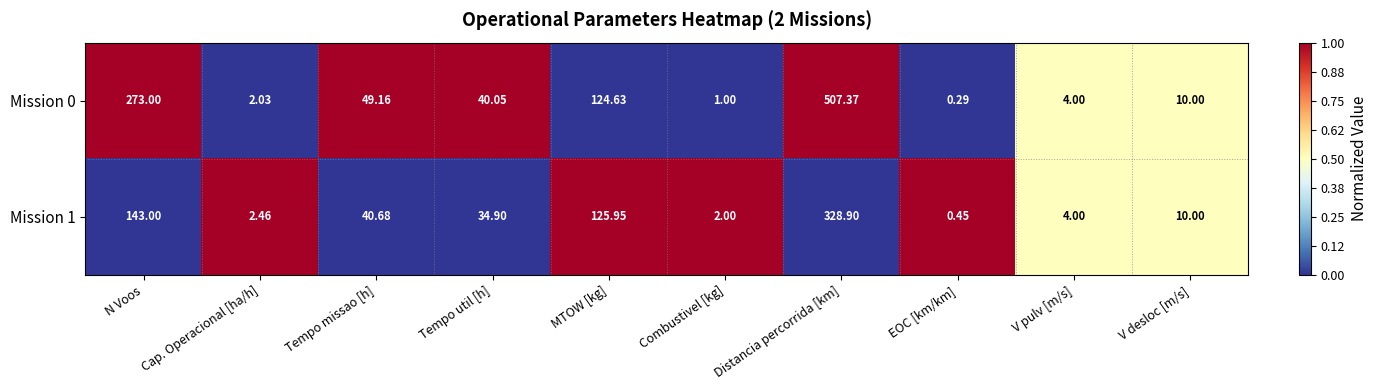

Where does the Mission 1 series first go above 34?

N Voos